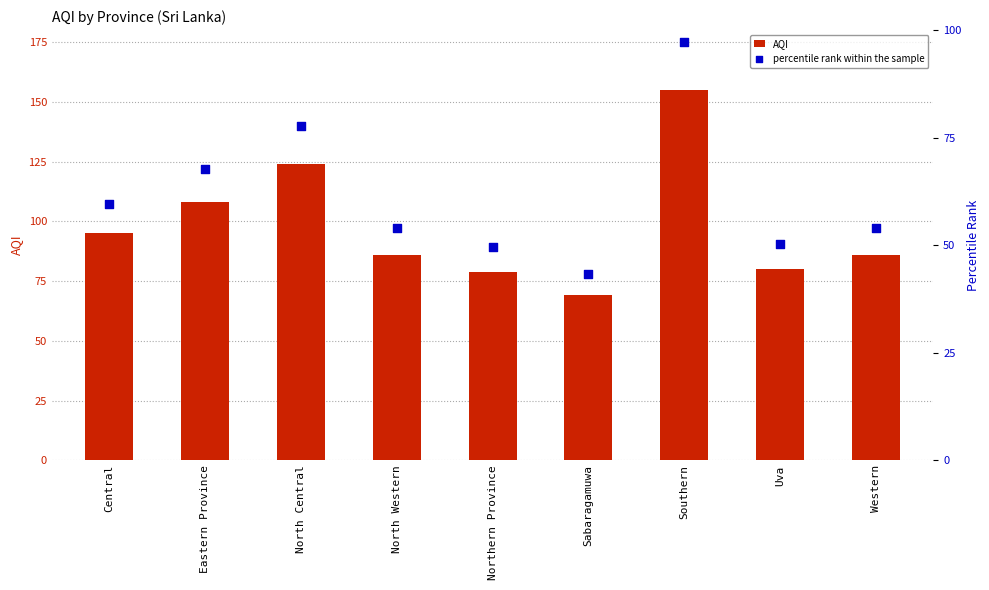

Is the value of percentile rank within the sample at Central greater than the value of AQI at North Central?

No